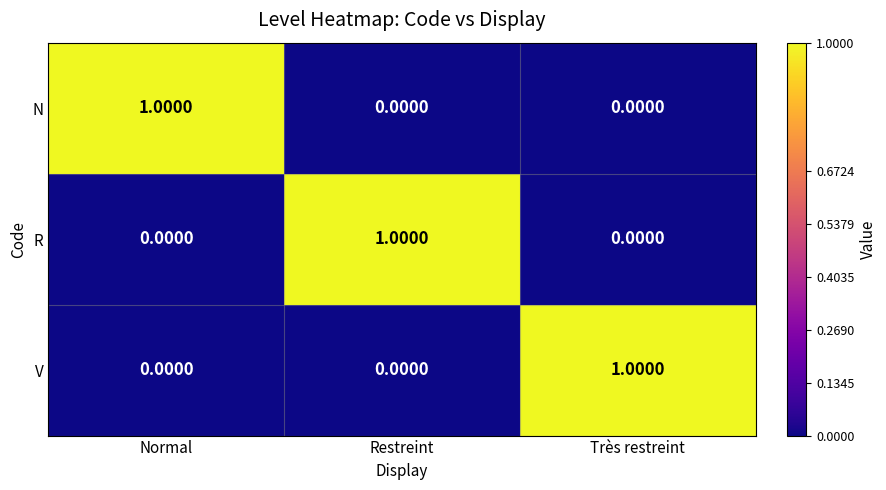

Which category has the highest value in the N series?

Normal